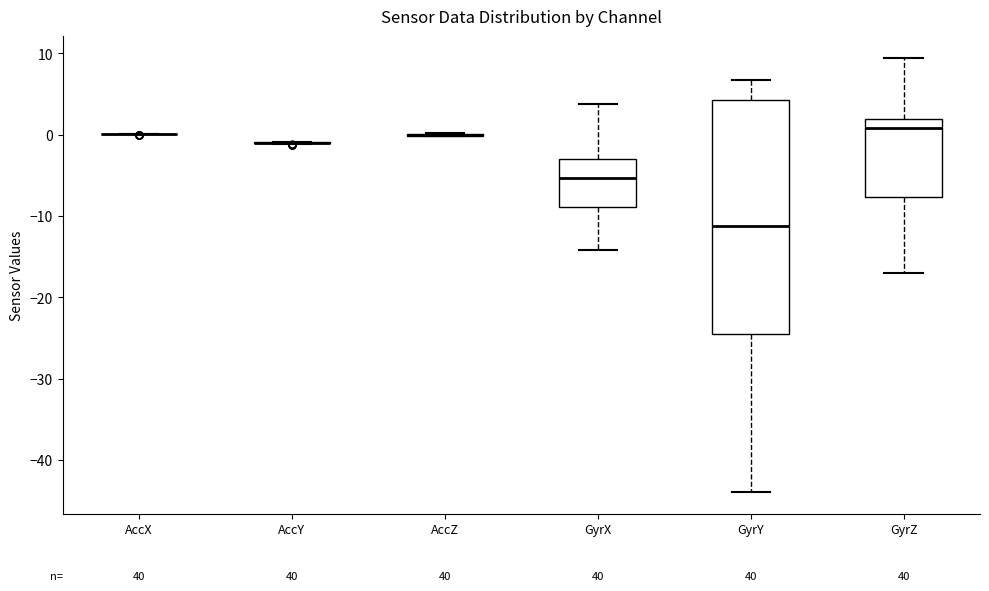

Which box is the tallest, from its lower edge to its upper edge?

GyrY